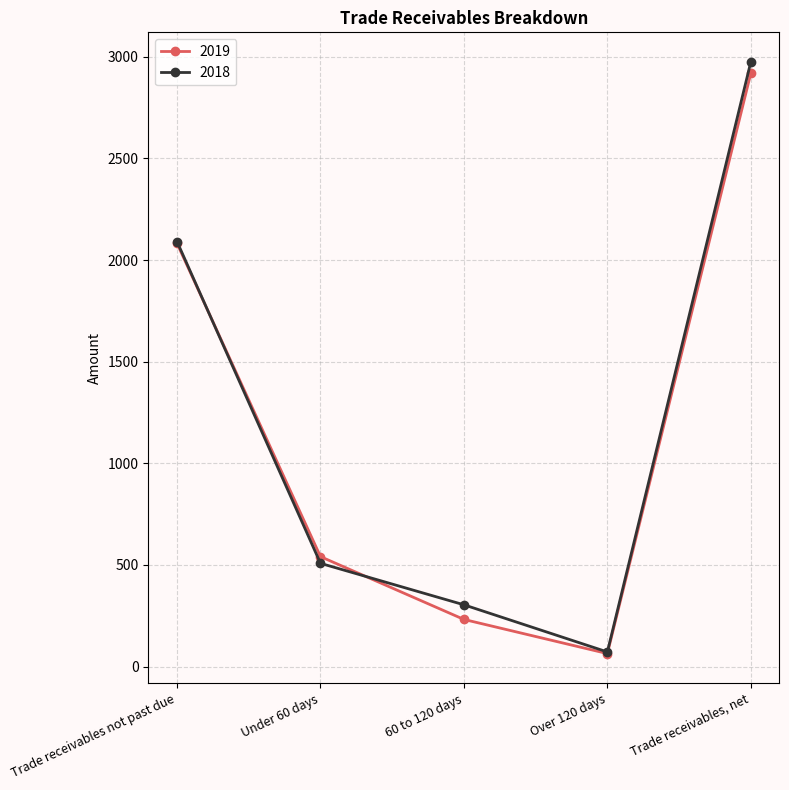

How many values in the 2019 series are below 541?

2